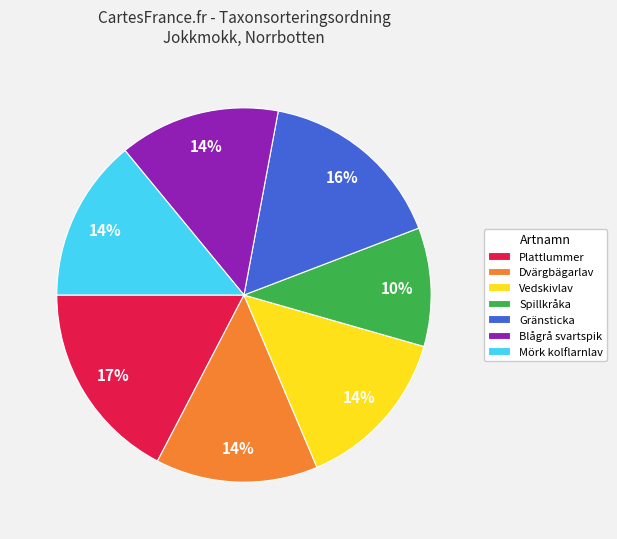

True or false: Plattlummer accounts for 5% of the total.

False